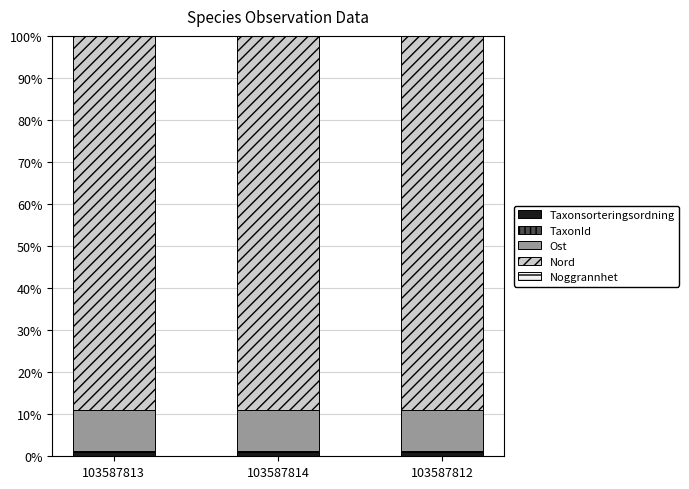

True or false: Taxonsorteringsordning has a value of 1.1 at 103587813.

True